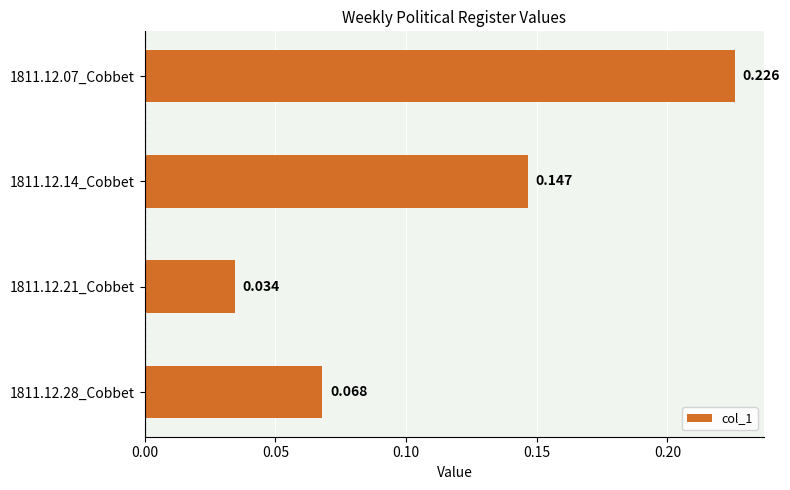

At which label is the value closest to 0?

1811.12.21_Cobbet